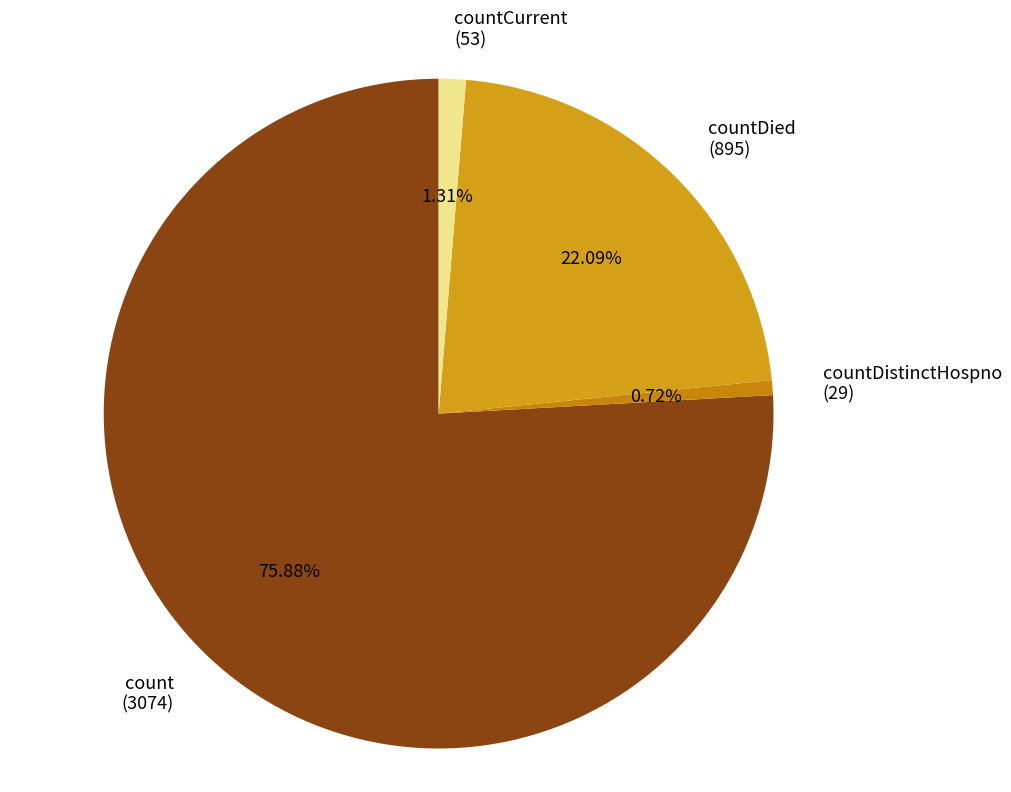

How many slices are in this pie chart?

4